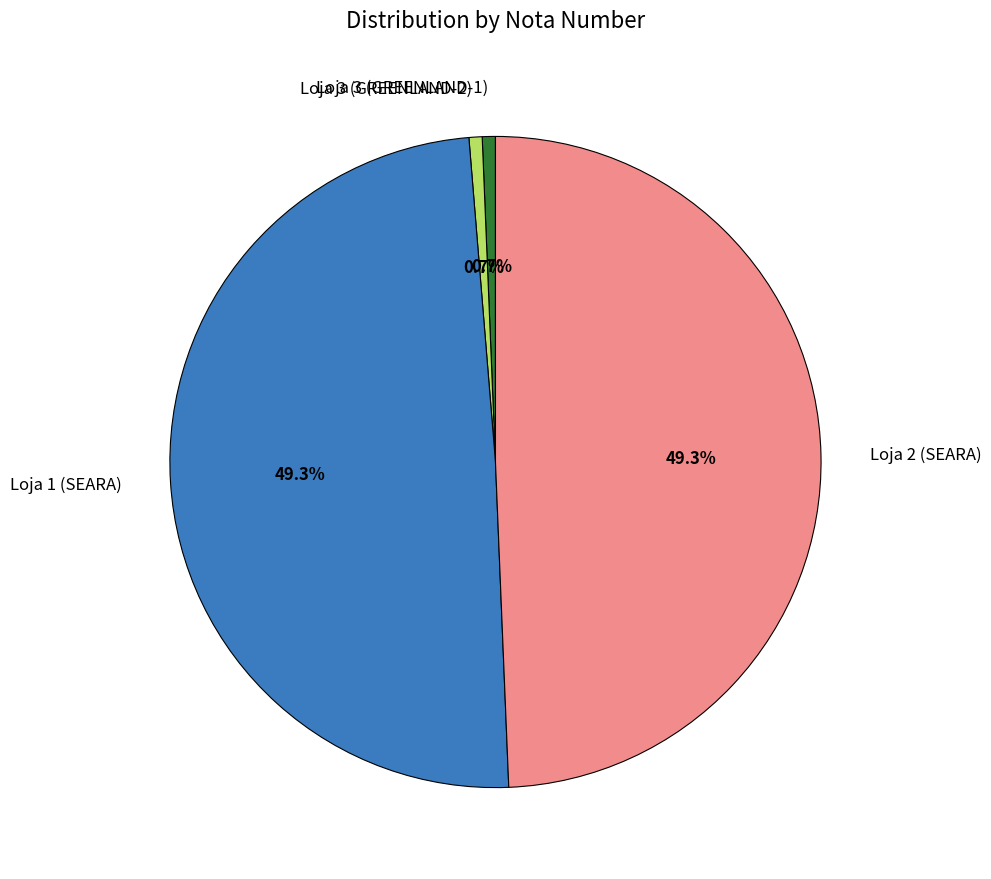

Is there a majority slice in this chart?

No